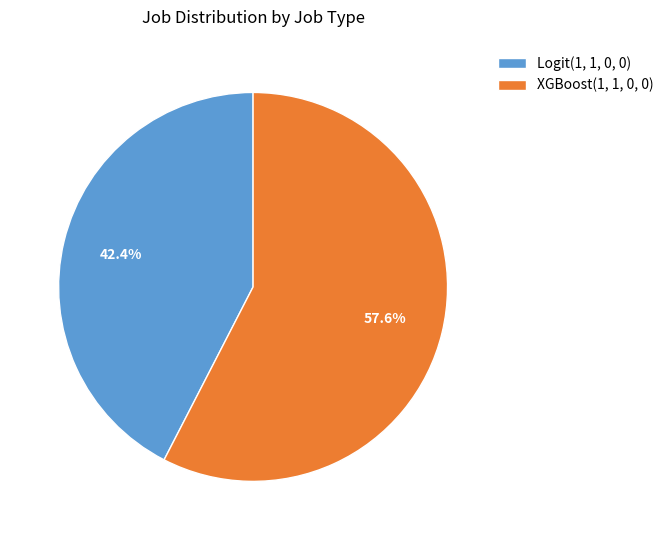

Which slice is the smallest?

Logit(1, 1, 0, 0)